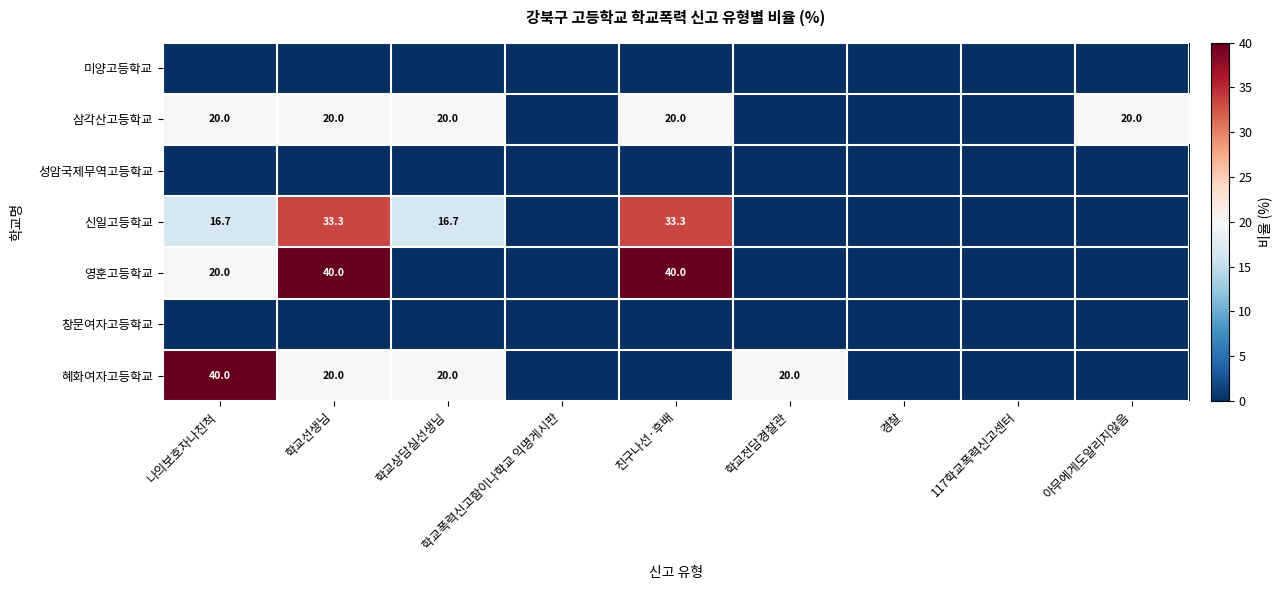

The 삼각산고등학교 series shows 20.0 at 나의보호자나친척. True or false?

True